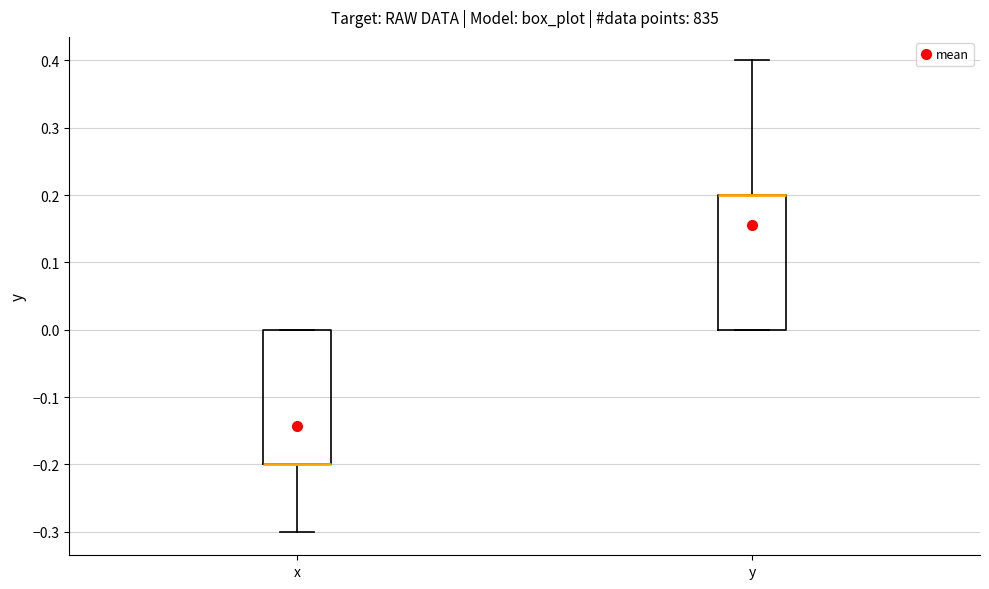

Reading left to right, read every box against the y-axis: the position of its median line, the range the box covers, and the ends of its whiskers. The values are not printed on the chart, so give them approximately, as read against the axis.

x: median -0.2 (drawn on the box's lower edge), box -0.2 to 0.0, whiskers -0.3 to 0.0
y: median 0.2 (drawn on the box's upper edge), box 0.0 to 0.2, whiskers 0.0 to 0.4